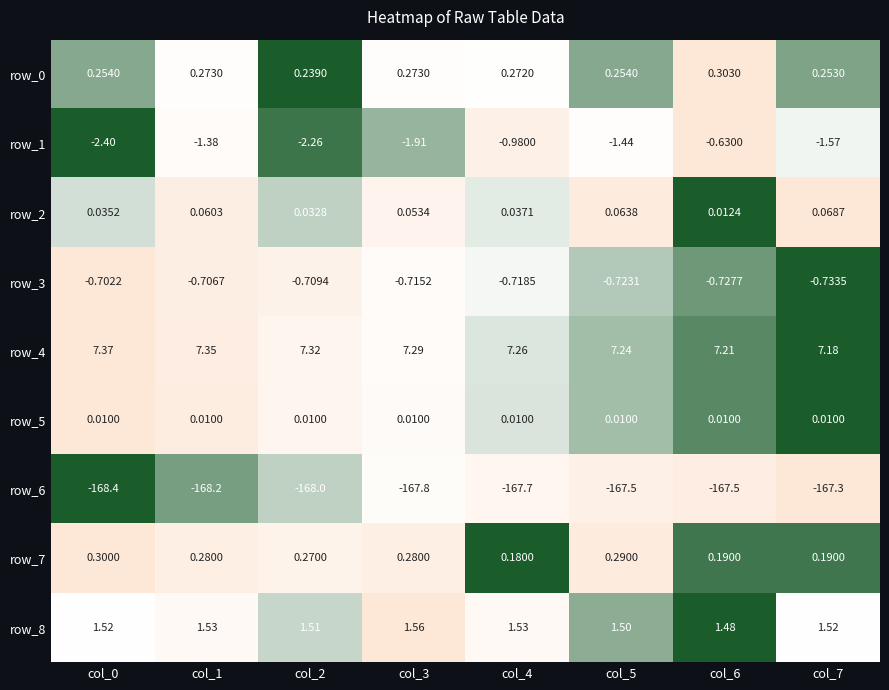

What value does the row_6 series have at col_2?

-168.0